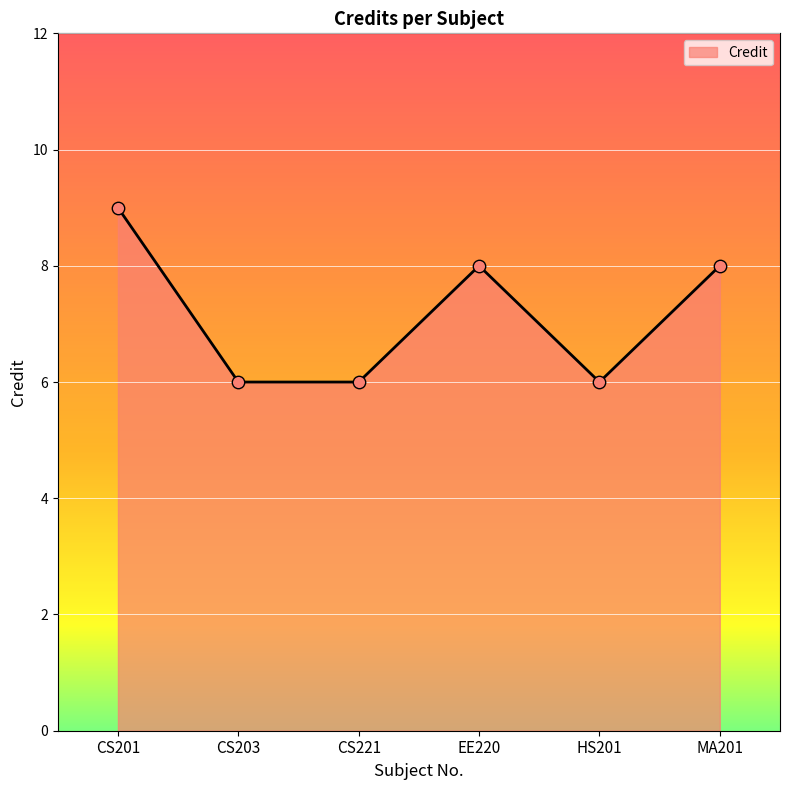

Which has a higher value, CS203 or MA201?

MA201